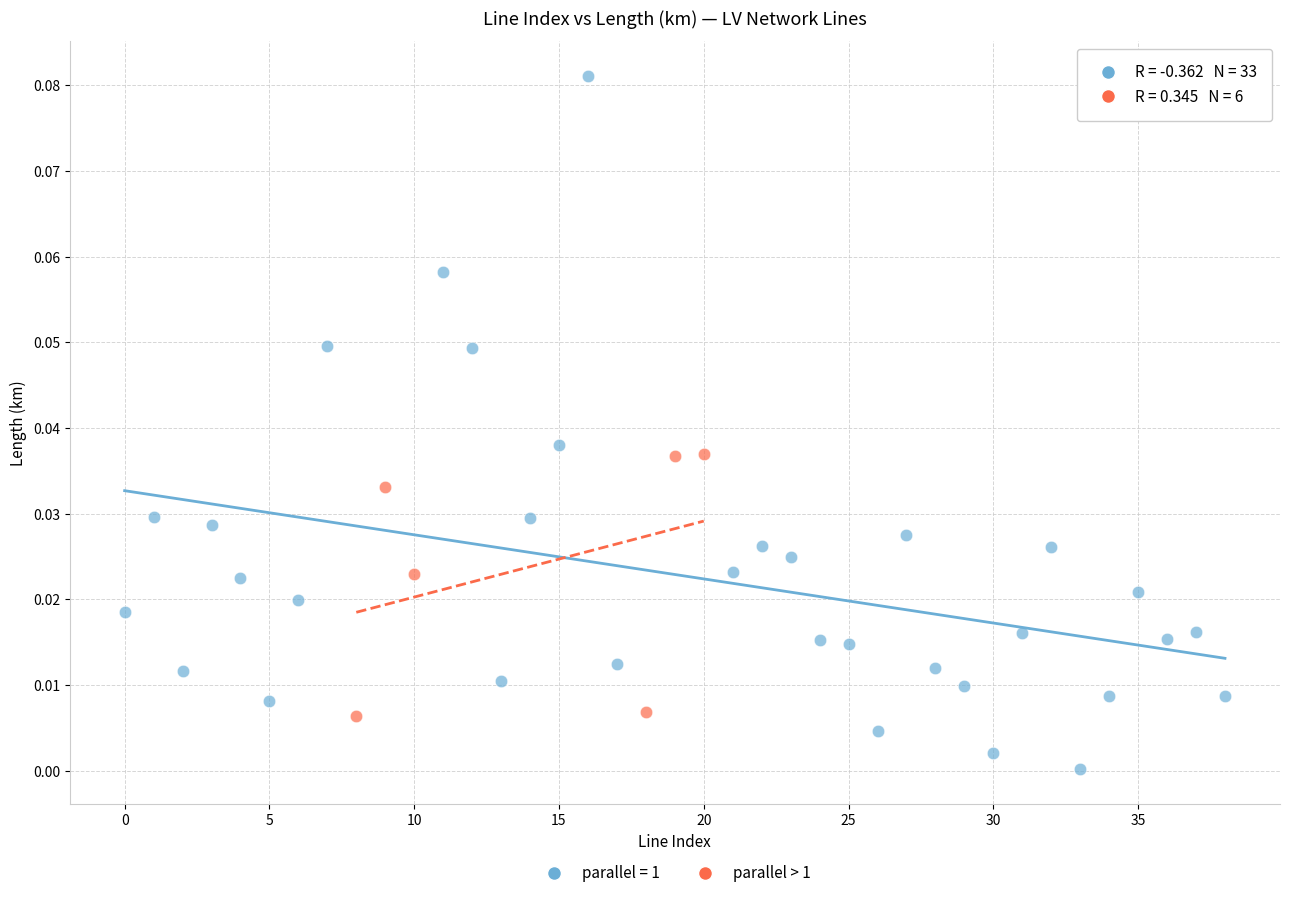

Which series contains the highest Y value?

parallel = 1